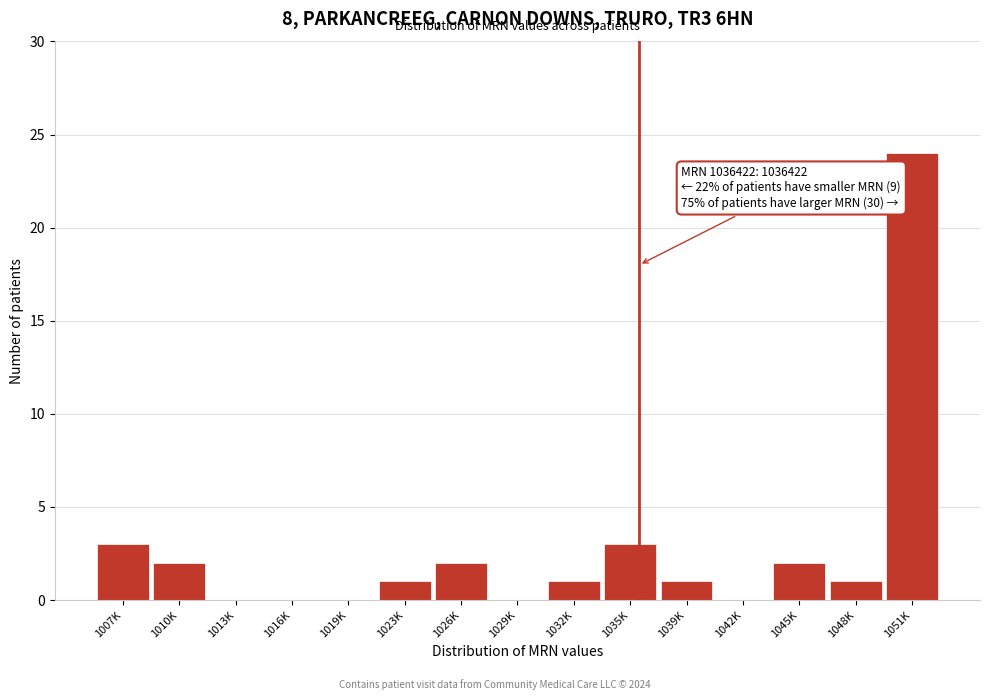

Reading left to right, list all the values displayed in this chart.

1007K=3	1010K=2	1013K=0	1016K=0	1019K=0	1023K=1	1026K=2	1029K=0	1032K=1	1035K=3	1039K=1	1042K=0	1045K=2	1048K=1	1051K=24